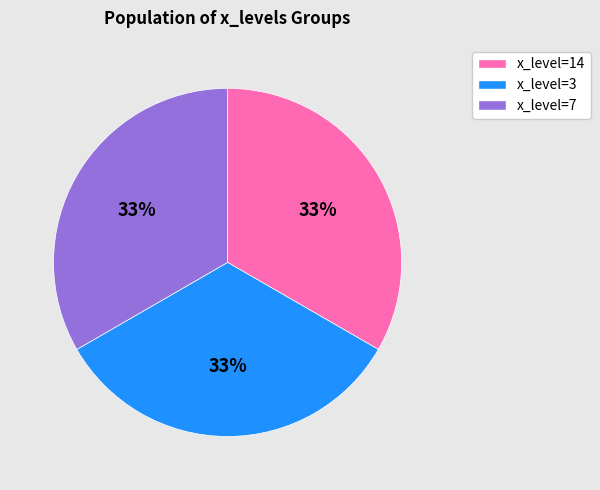

Combined, do x_level=7 and x_level=14 account for over 50%?

Yes